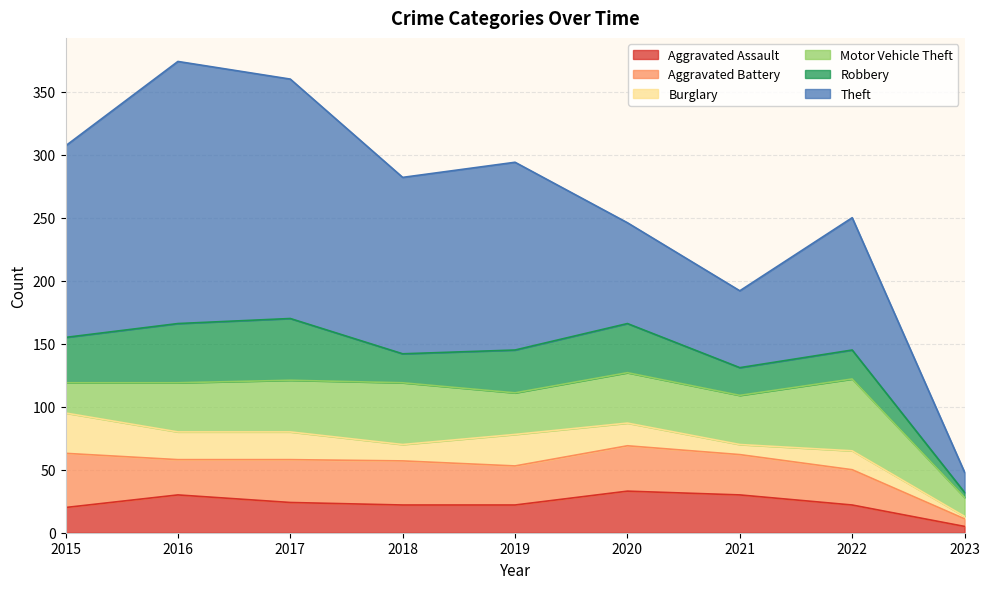

At which label is Theft closest to 112?

2022